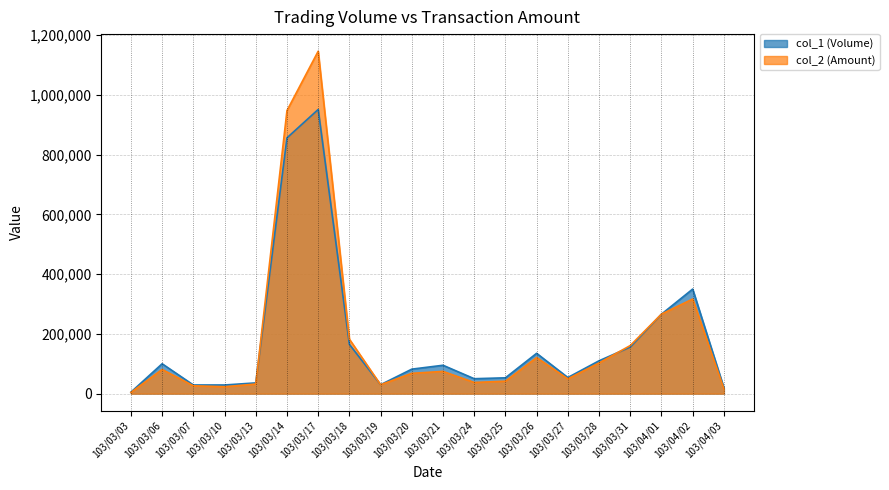

After their last crossing, which series has the higher values: col_1 or col_2?

col_1